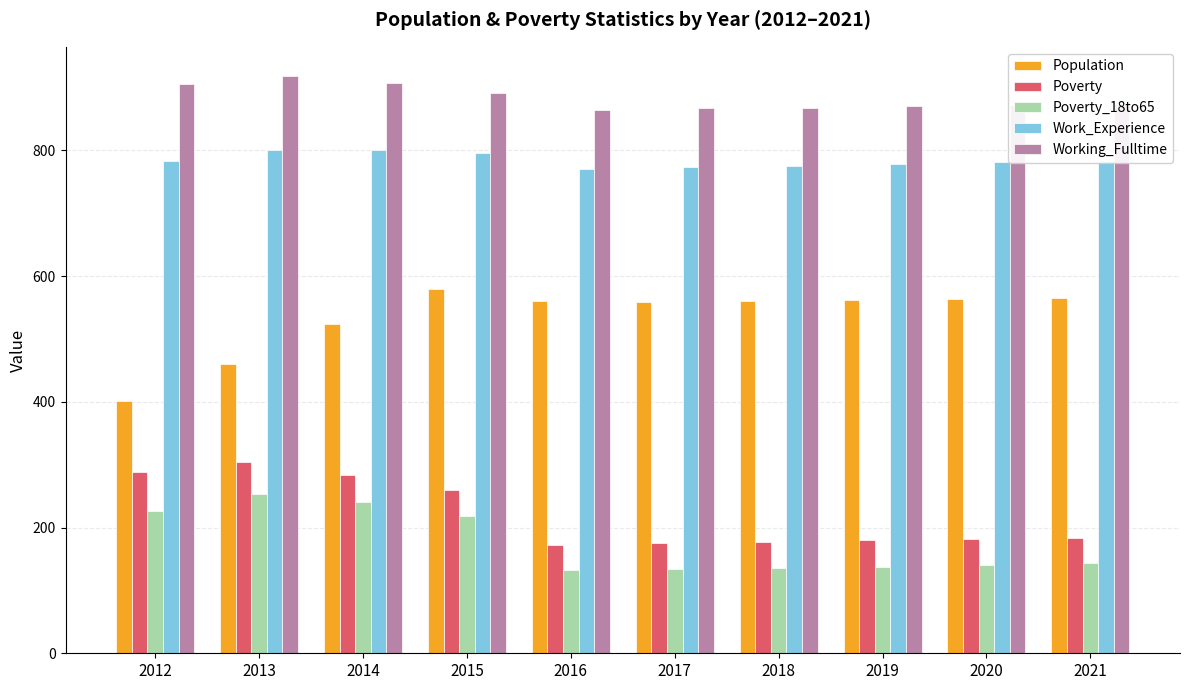

Which series changed the most between 2014 and 2020?

Poverty